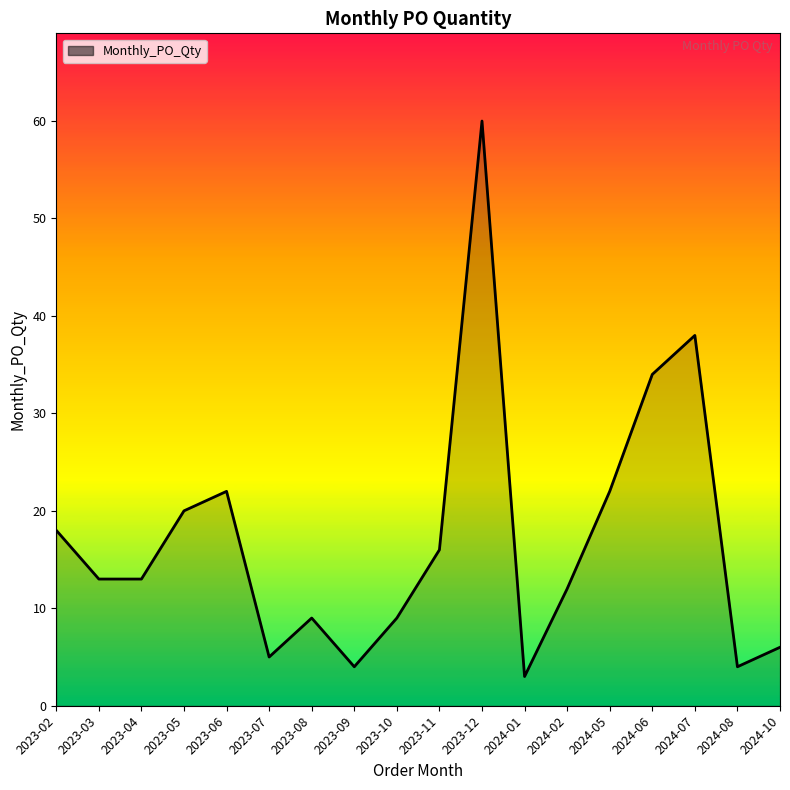

Approximately how many times larger is the value at 2024-06 compared to 2024-02?

2.8